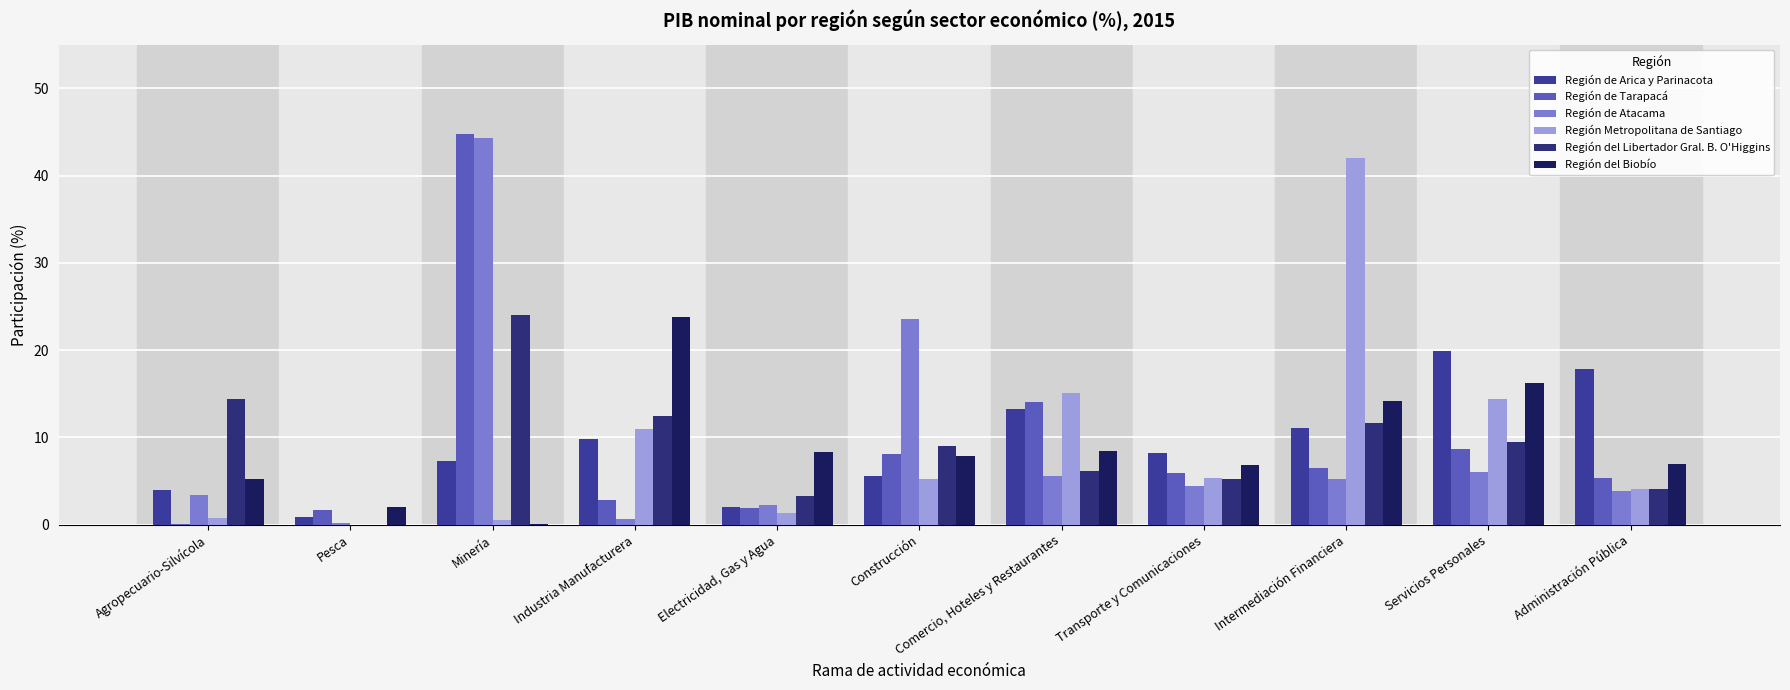

Count the number of data series in this chart.

6